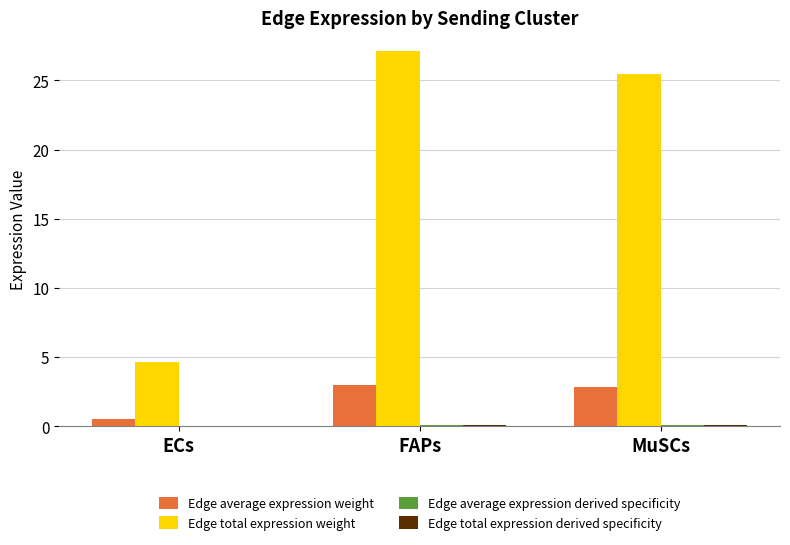

Are the bars grouped side by side (vs. stacked)?

Yes